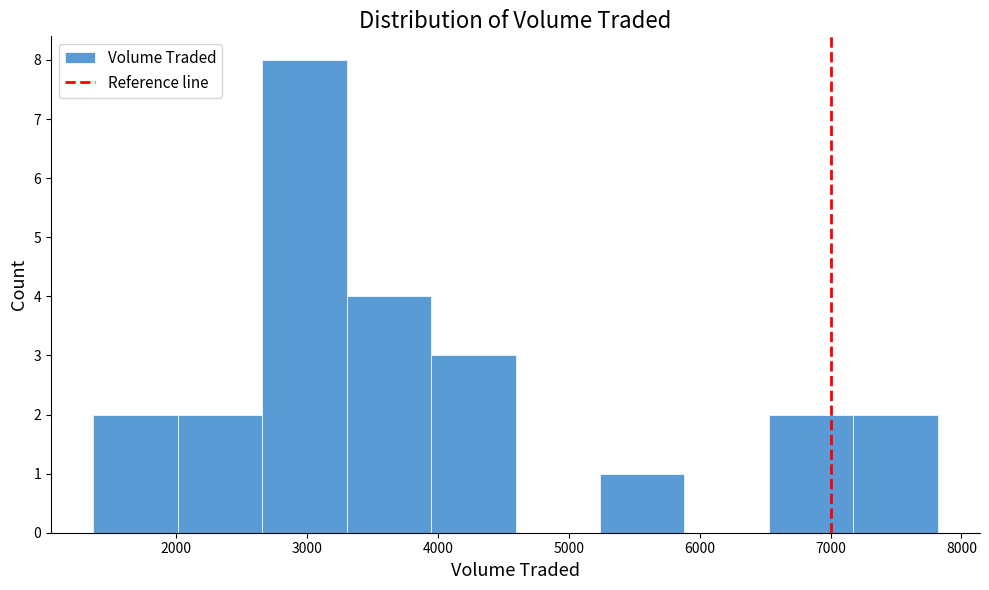

Over which range of the x-axis is the bar tallest?

2700 to 3300